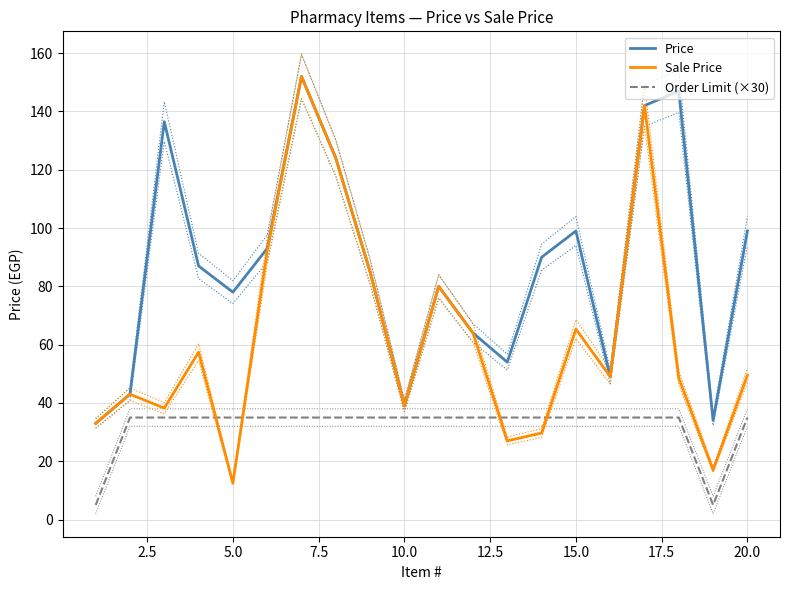

Which category has the lowest value in the Sale Price series?

5.0